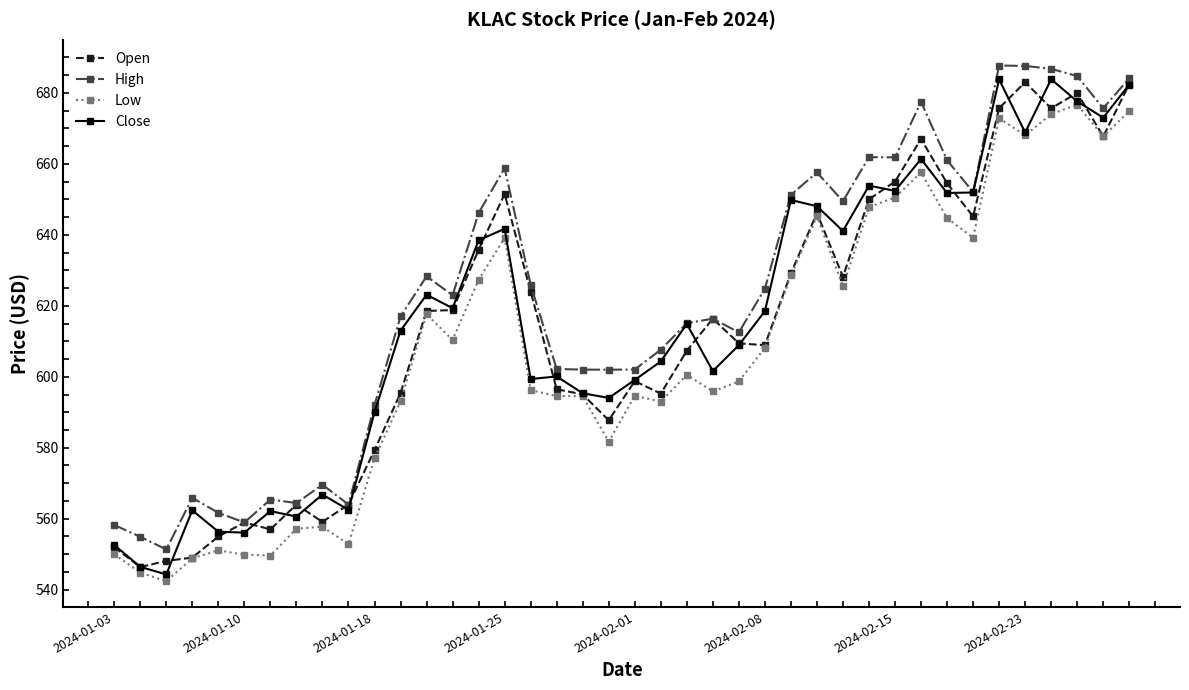

What is the value of the Open point at the 13th from the left?

618.5